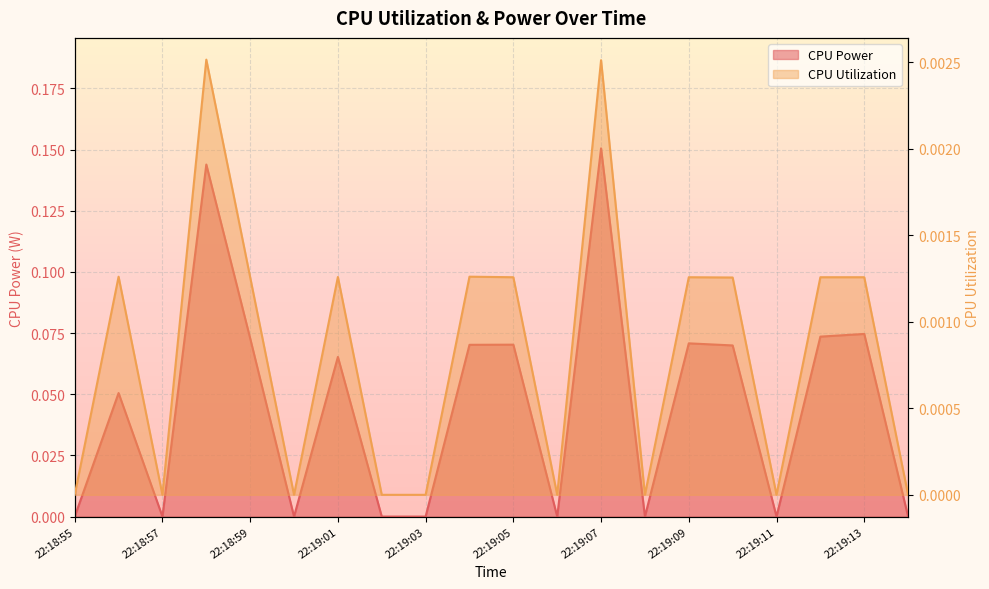

True or false: CPU Utilization and CPU Power intersect in this chart.

False